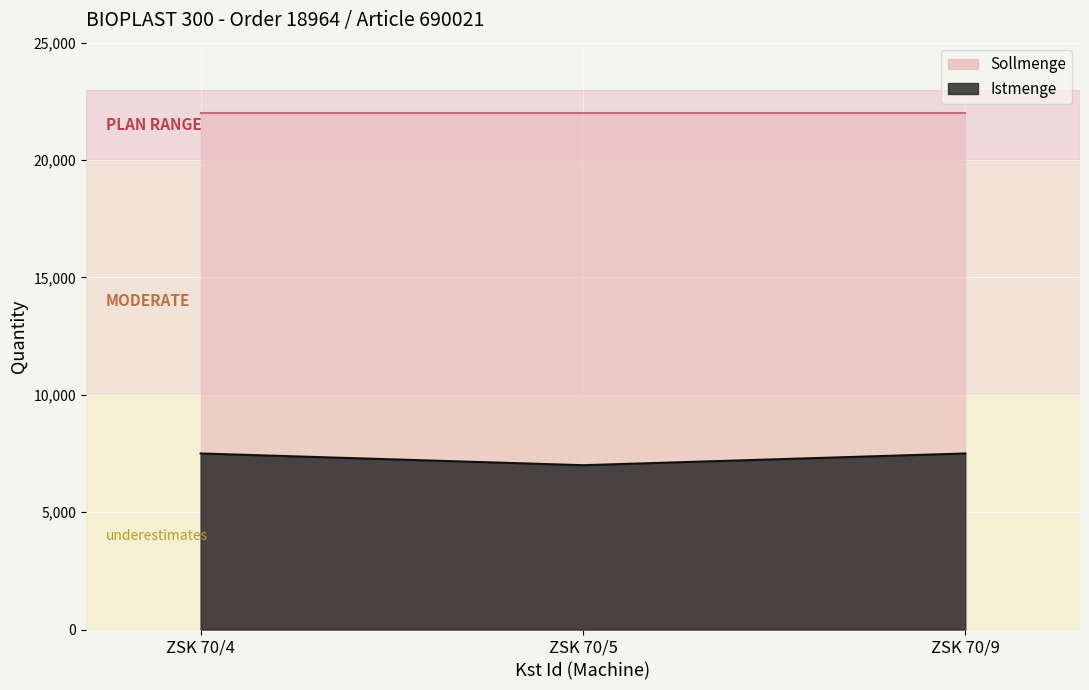

How many values are between 7000 and 7500?

3